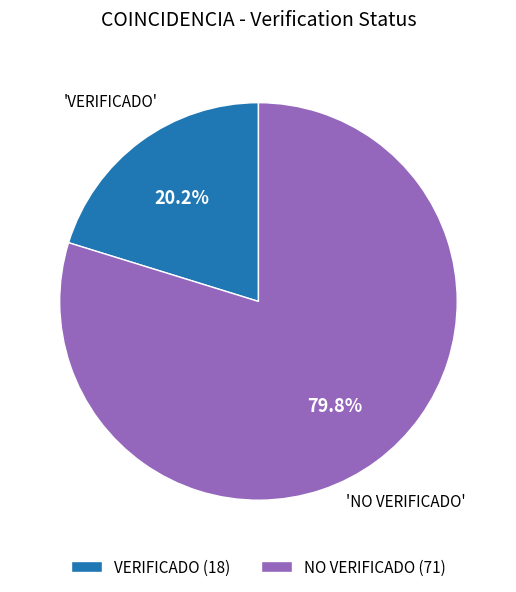

The VERIFICADO slice represents 20% of the pie. True or false?

True